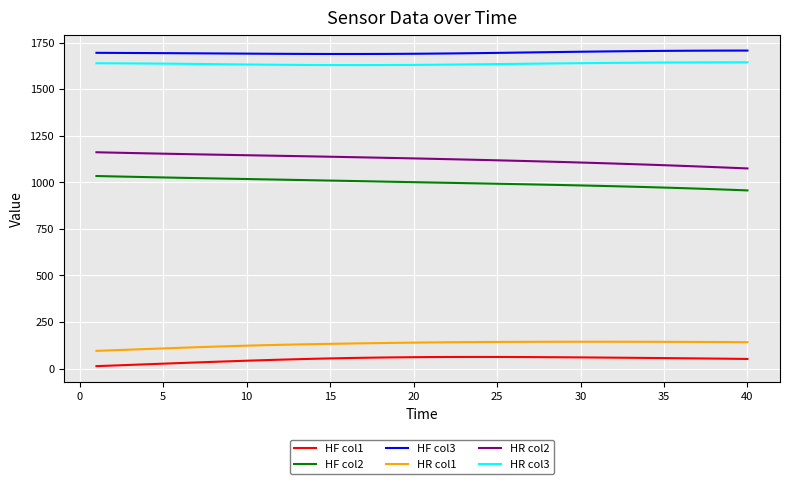

True or false: HR col3 and HR col2 intersect in this chart.

False